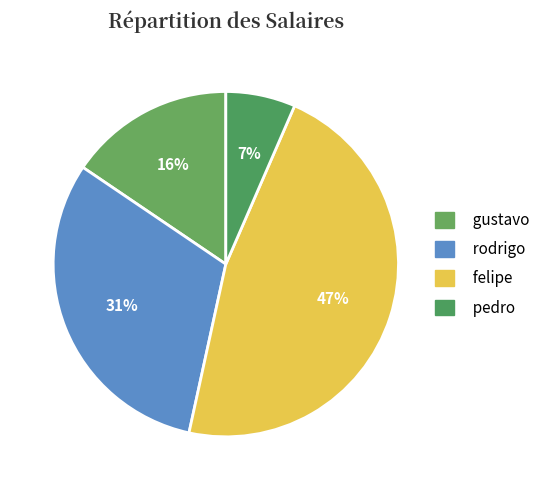

Approximately how many times larger is the value at felipe compared to gustavo?

3.0